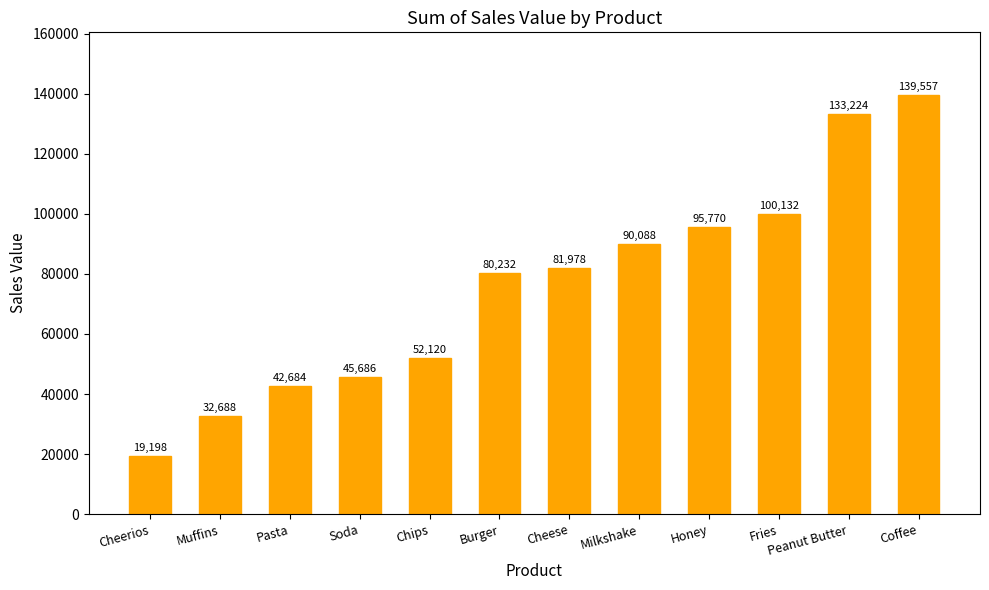

What is the difference between the values at Muffins and Peanut Butter?

100536.0